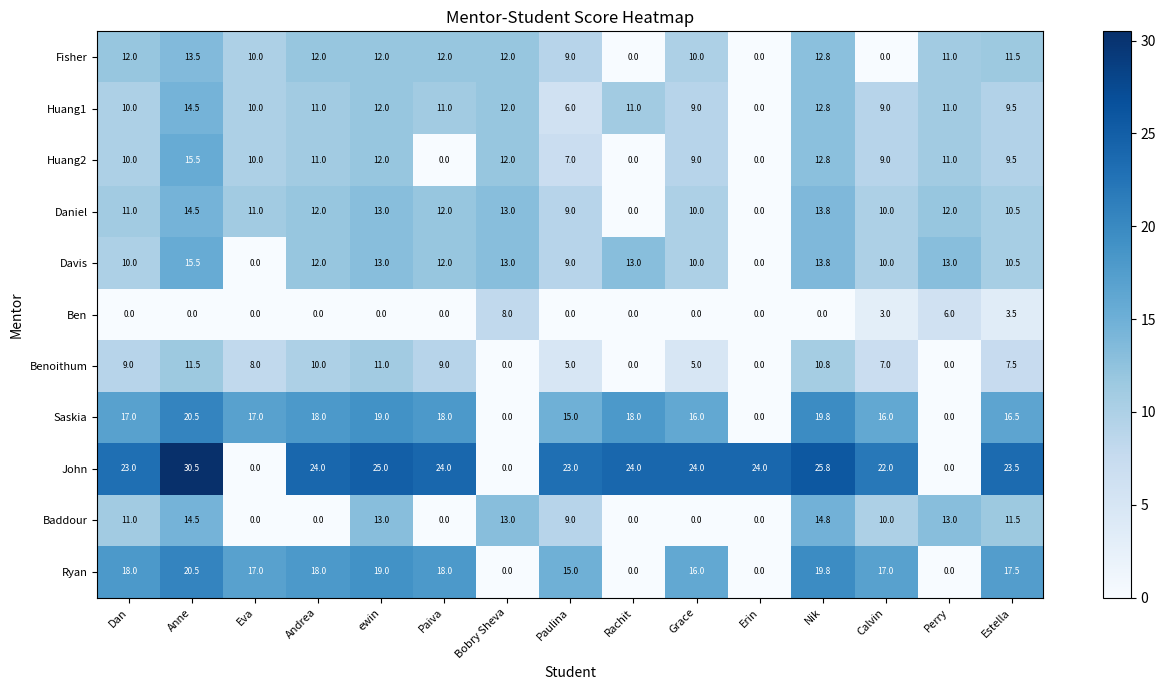

Which series has the widest spread of values?

John